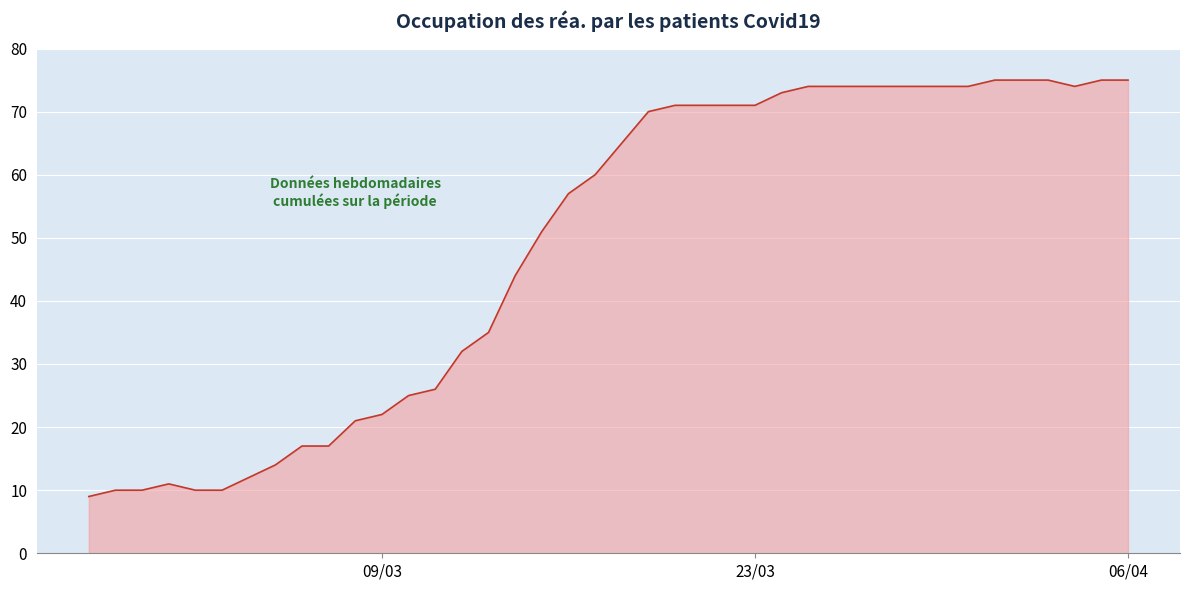

What is the maximum value shown in the chart?

75